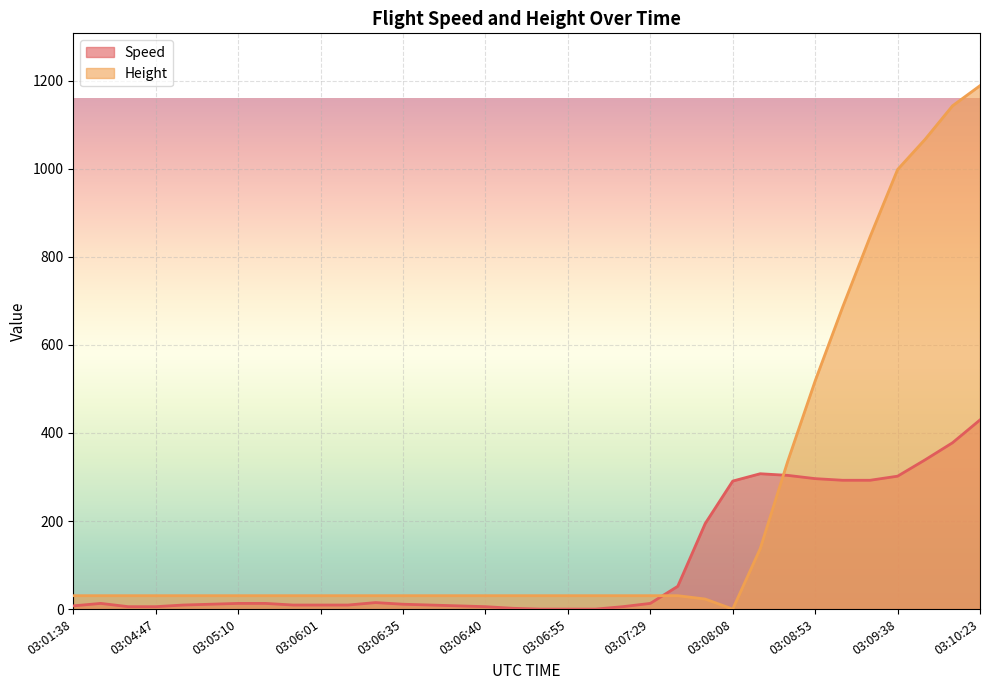

True or false: Speed has a value of 301.9 at 03:09:38.

True